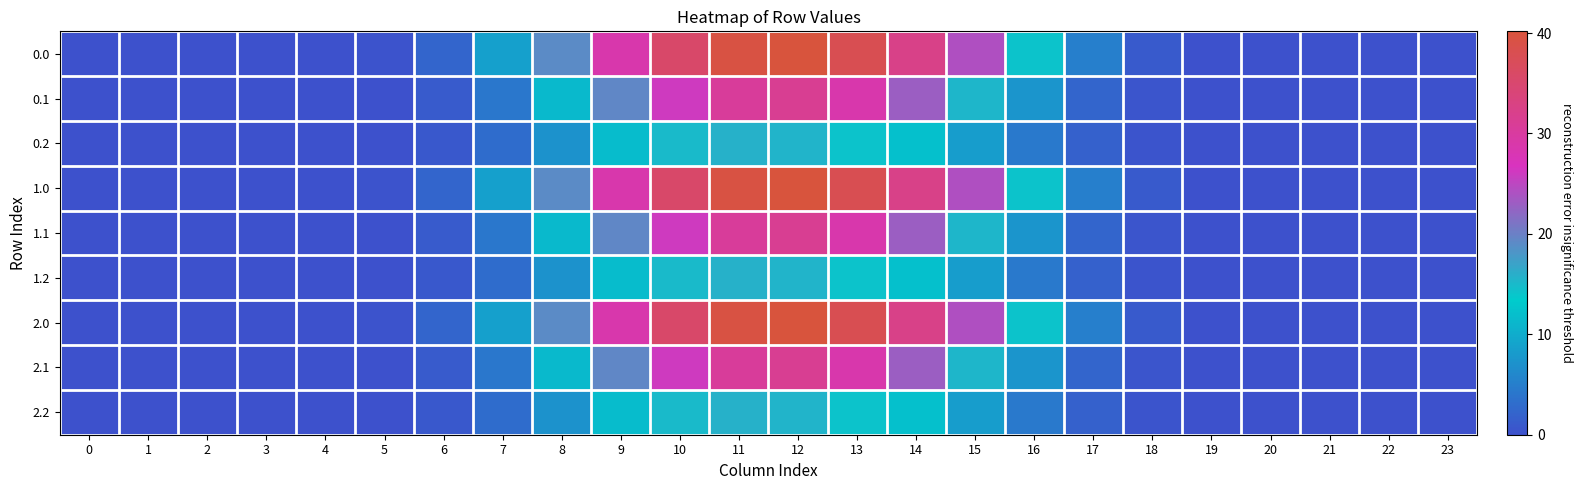

How many data points does each series have?

24